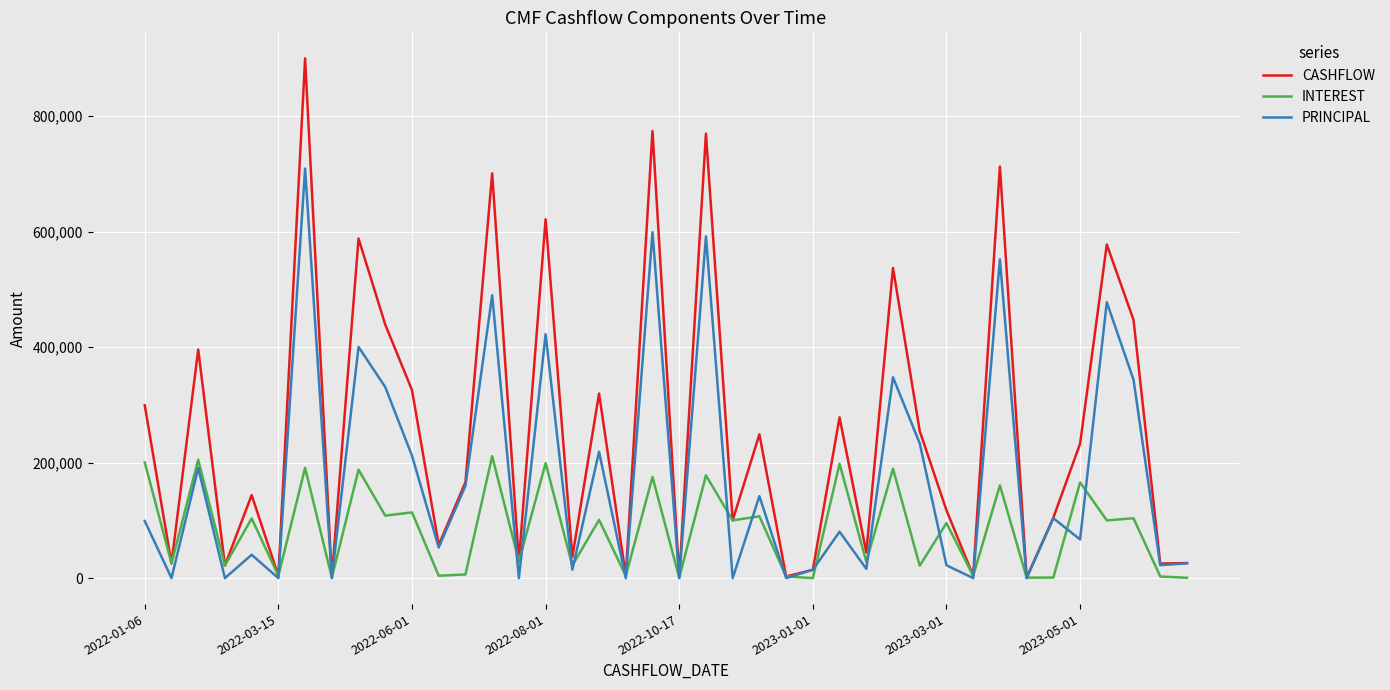

Which series has the largest total across all categories?

CASHFLOW